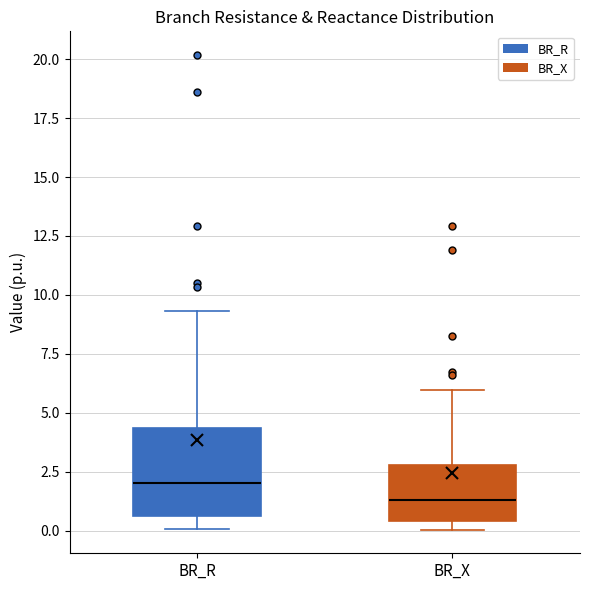

Where does the median line of the box for BR_X sit on the y-axis? The values are not printed on the chart, so give them approximately, as read against the axis.

1.5